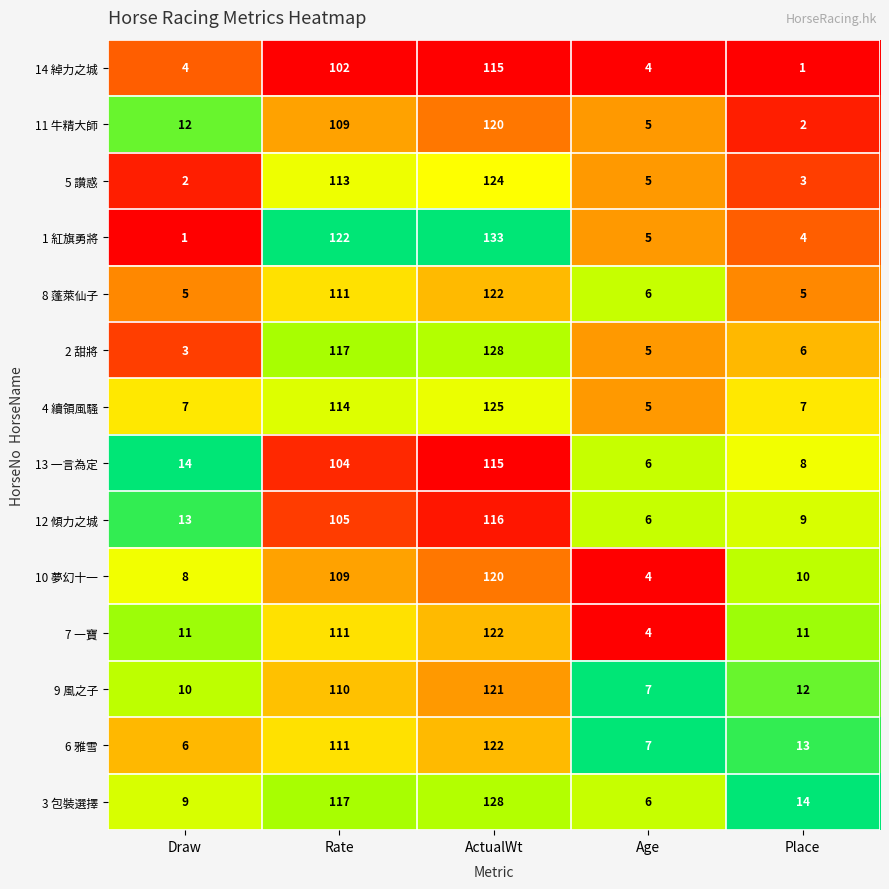

At which label is 10 夢幻十一 closest to 62?

Rate